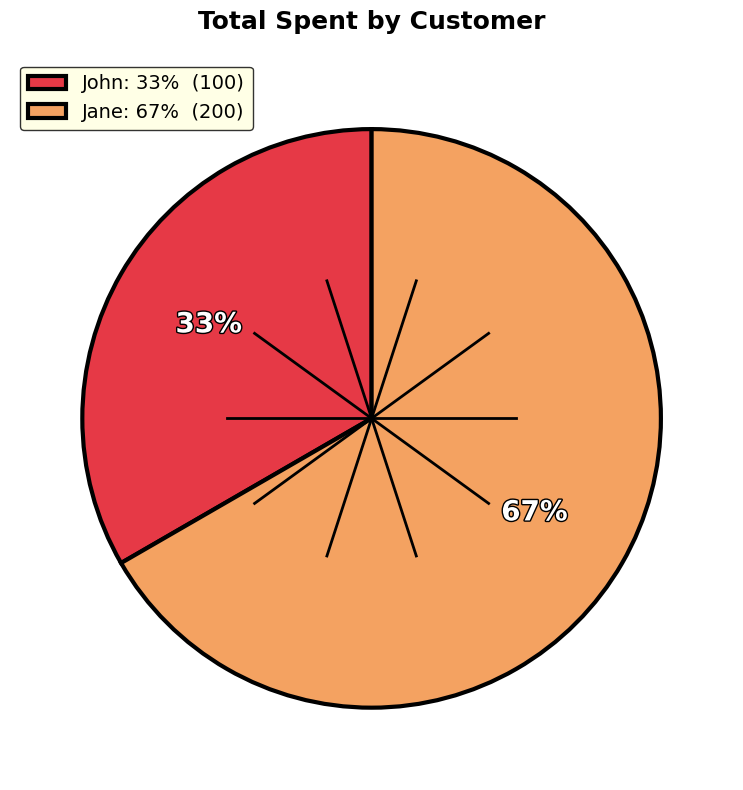

Rank the categories by value from highest to lowest.

Jane, John